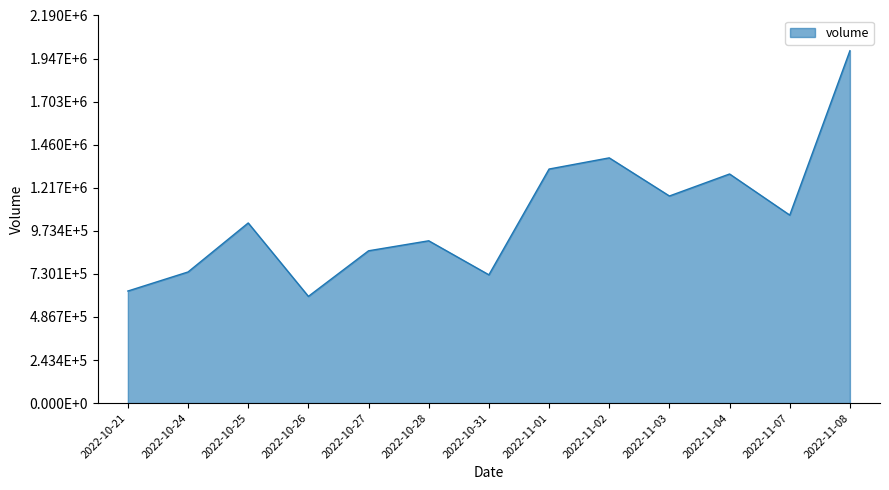

Does the chart have visible grid lines?

No